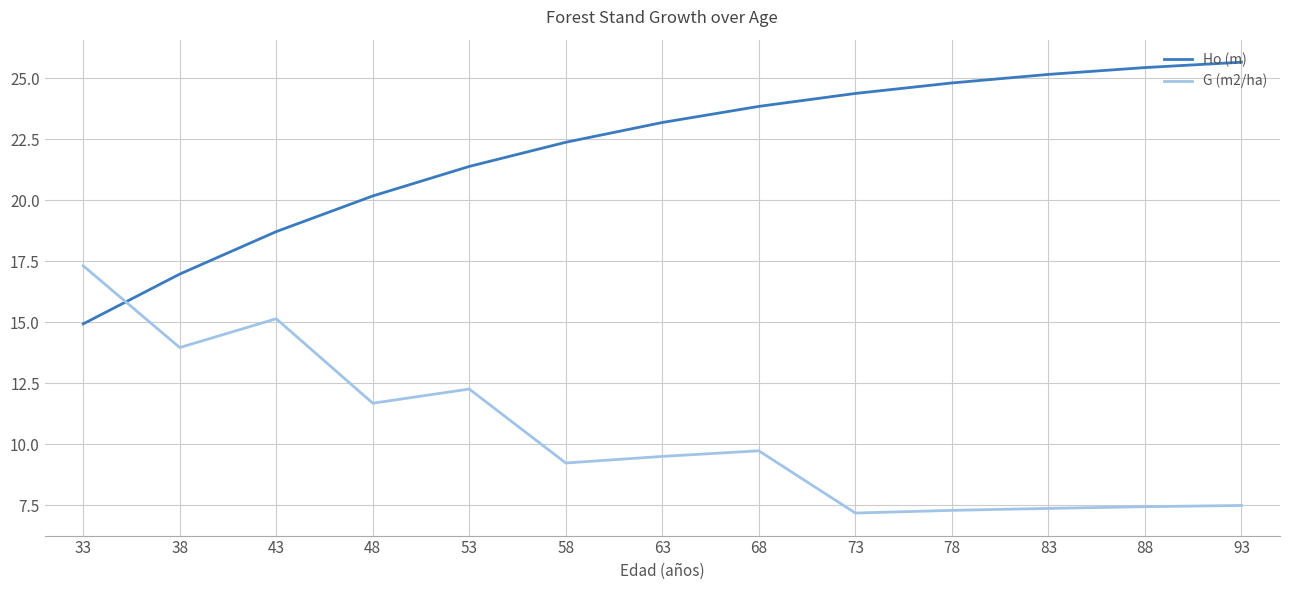

Which series has the largest total across all categories?

Ho (m)